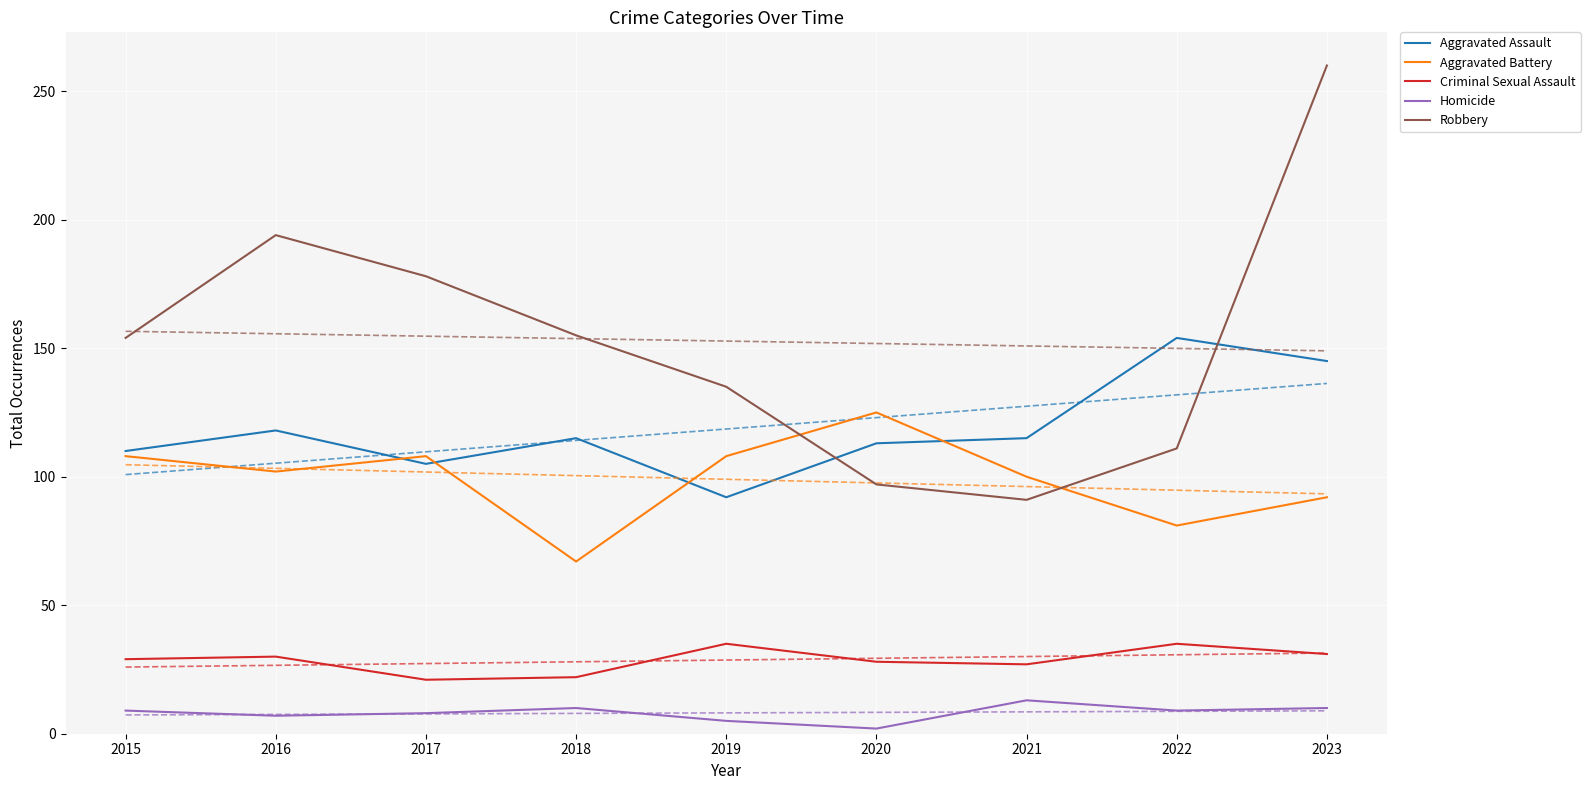

Reading right to left, what are all the values shown in this chart?

Aggravated Assault: 145	154	115	113	92	115	105	118	110
Aggravated Battery: 92	81	100	125	108	67	108	102	108
Criminal Sexual Assault: 31	35	27	28	35	22	21	30	29
Homicide: 10	9	13	2	5	10	8	7	9
Robbery: 260	111	91	97	135	155	178	194	154